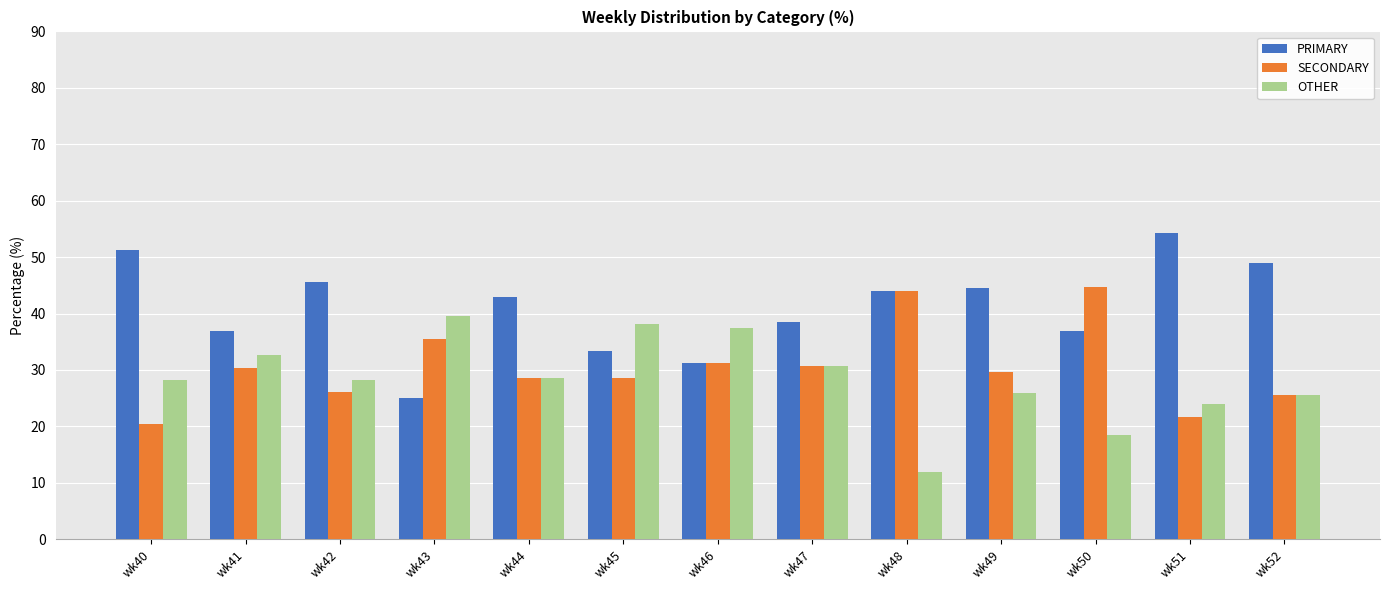

Count the number of data series in this chart.

3